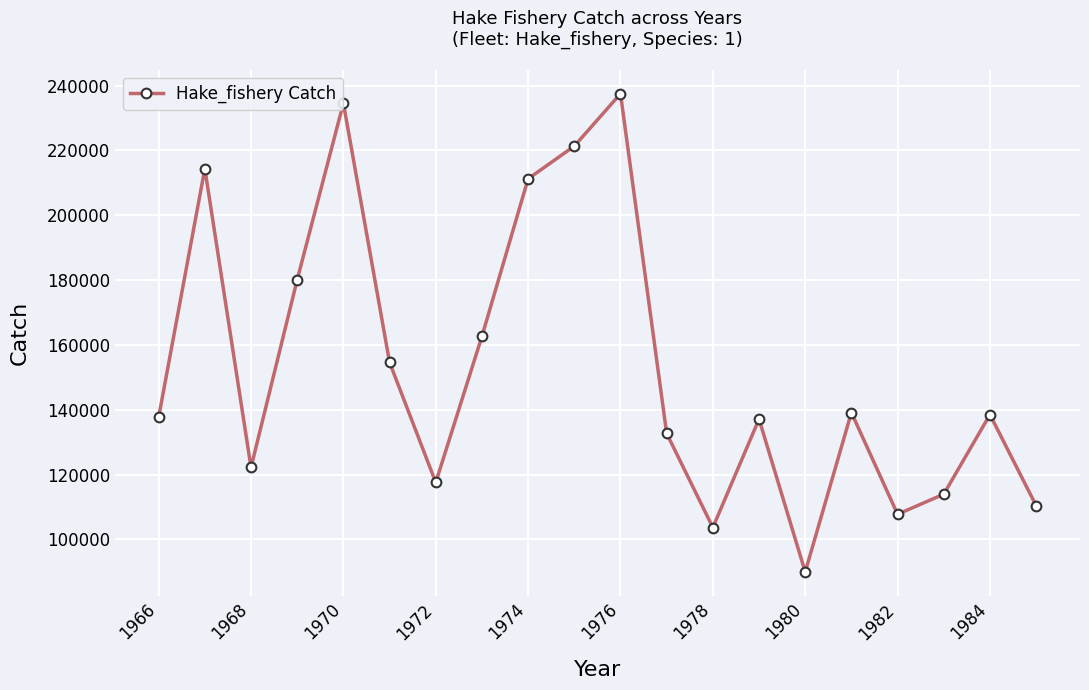

How many interior local peaks (higher than both neighbors) does the data have?

6